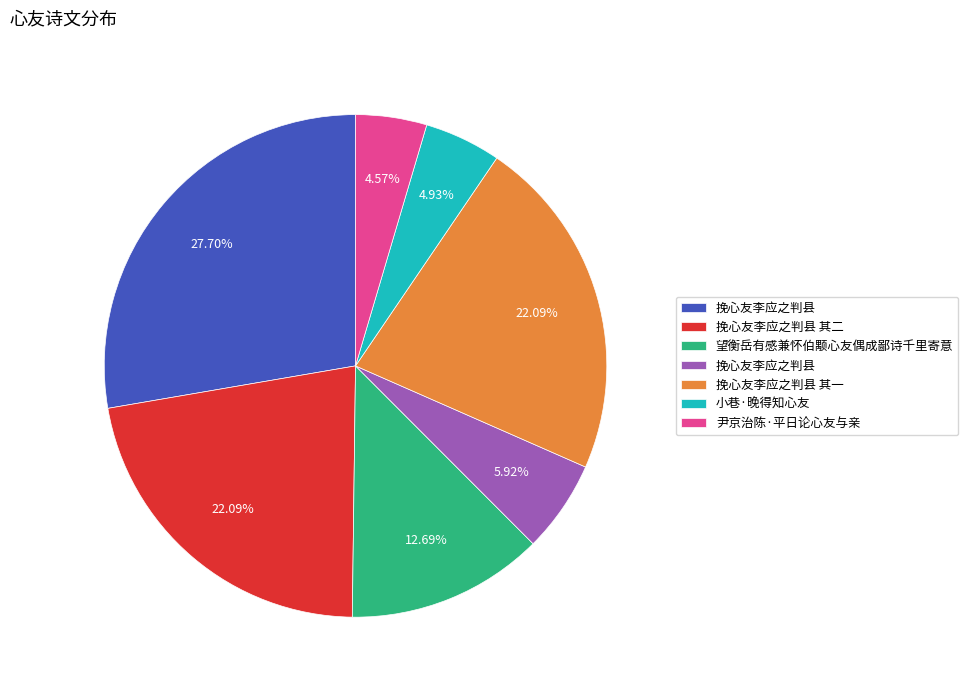

Is there a majority slice in this chart?

No